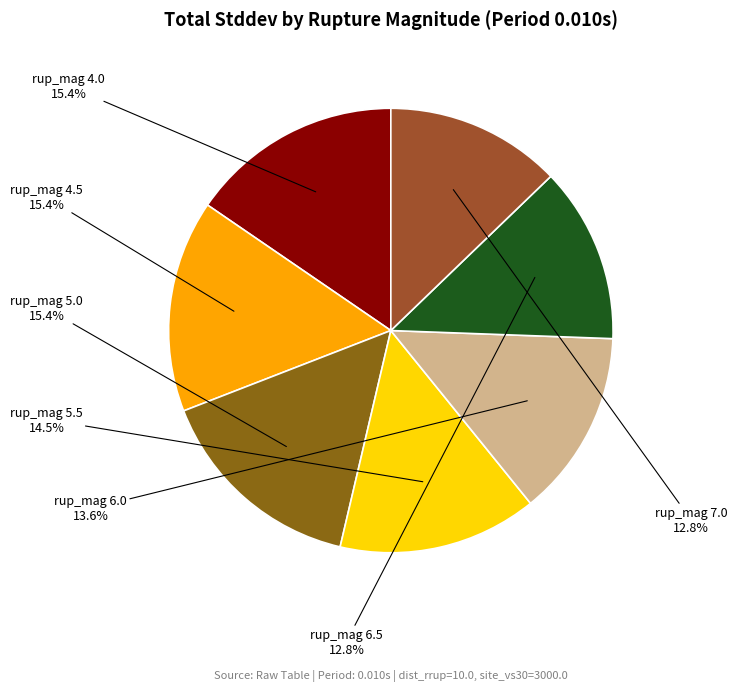

Does any single category account for the majority?

No